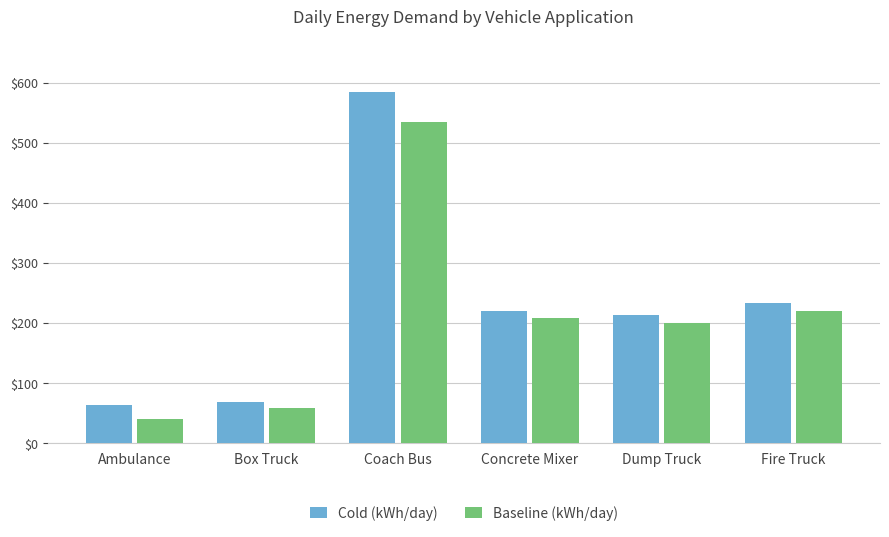

Where is Baseline (kWh/day) nearest to the value 286?

Fire Truck